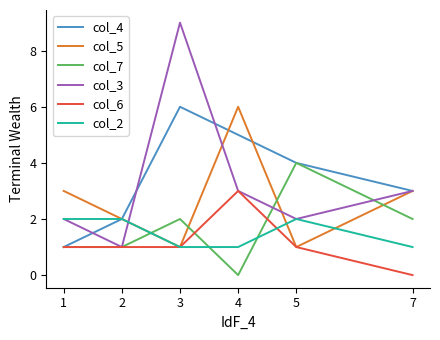

True or false: col_2 has a value of 2 at 4.

False